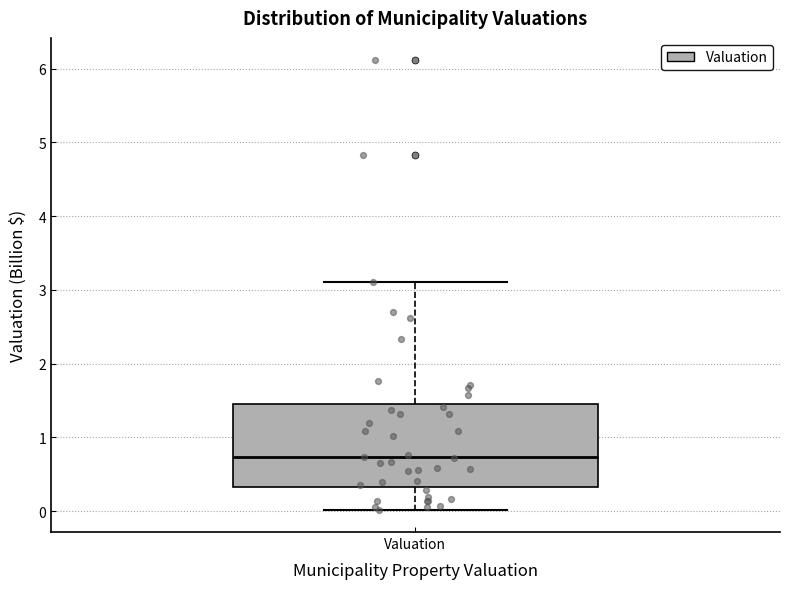

Transcribe this box plot: give where the median line is, the range the box spans, and where the two whiskers end, as read against the y-axis. The values are not printed on the chart, so give them approximately, as read against the axis.

median 0.7, box 0.3 to 1.5, whiskers 0.0 to 3.1